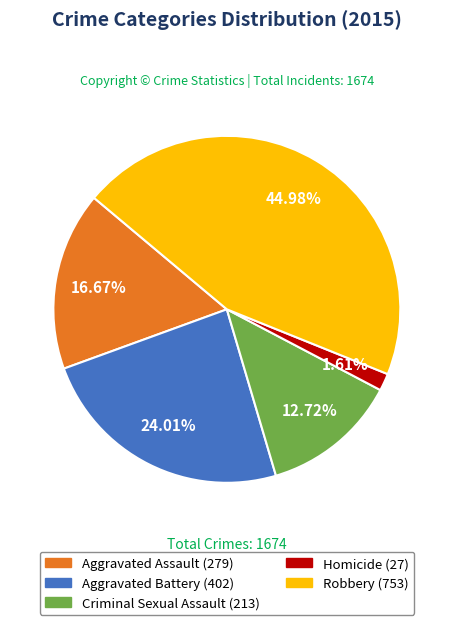

How many slices are in this pie chart?

5